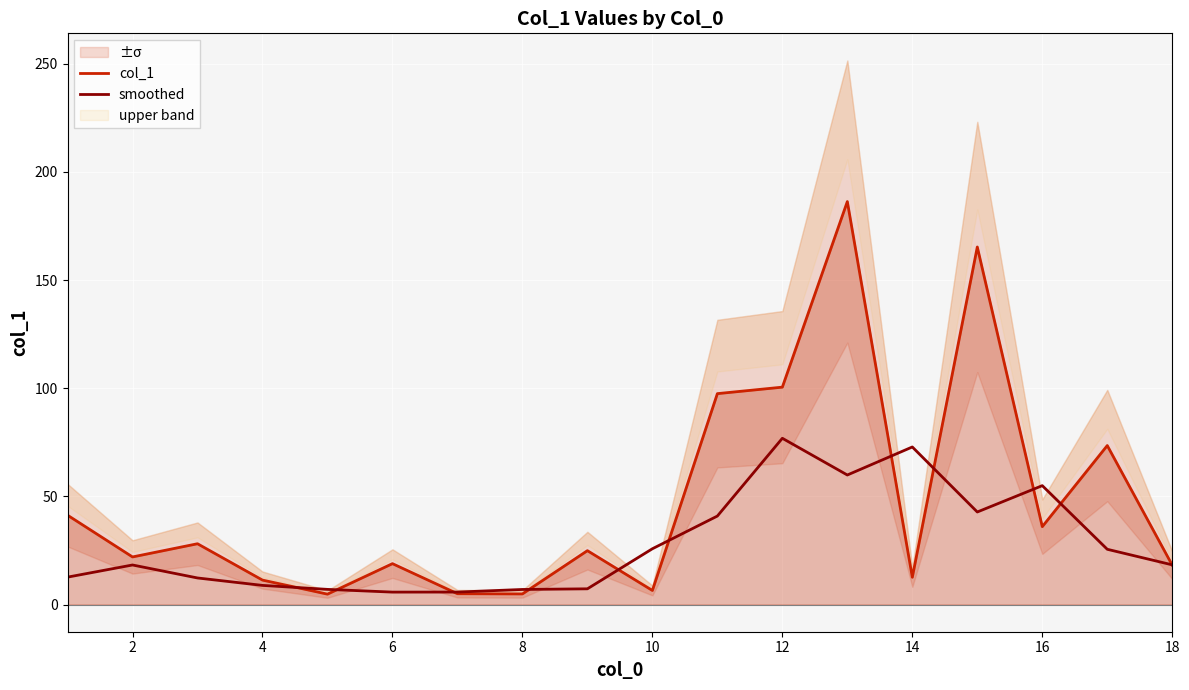

Is the value of smoothed at 18 greater than the value of col_1 at 4?

Yes